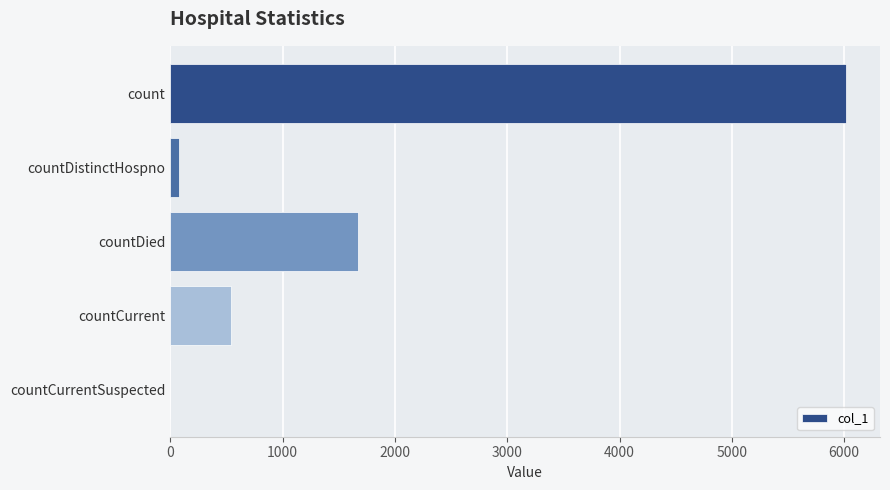

What is the sum of all values?

8308